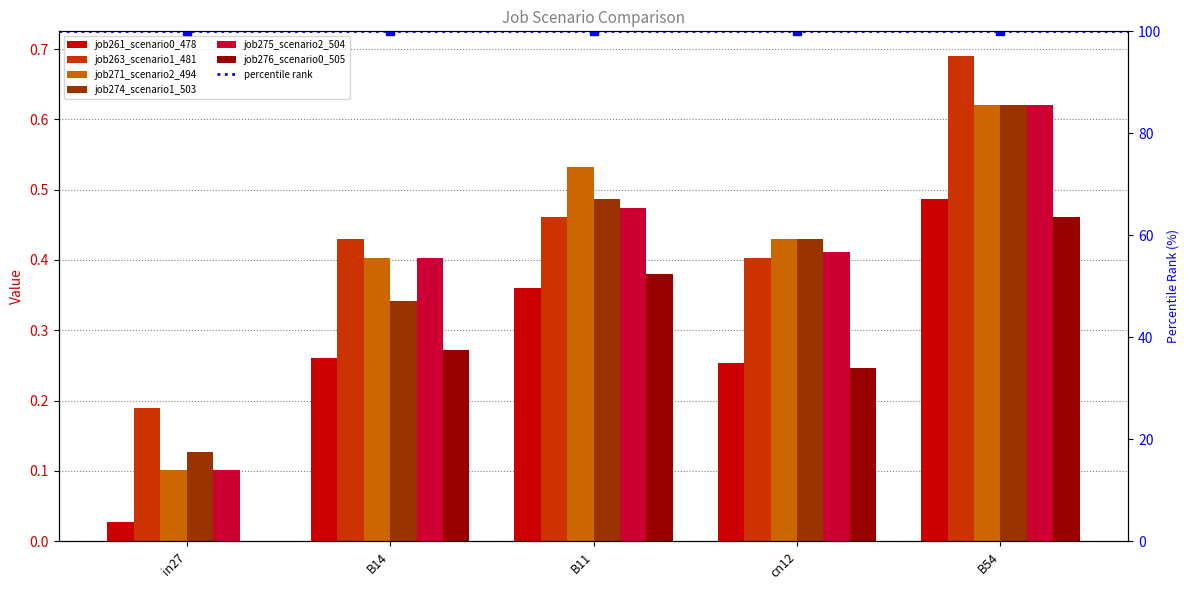

What is the value of the job275_scenario2_504 bar at the 3rd from the left?

0.5